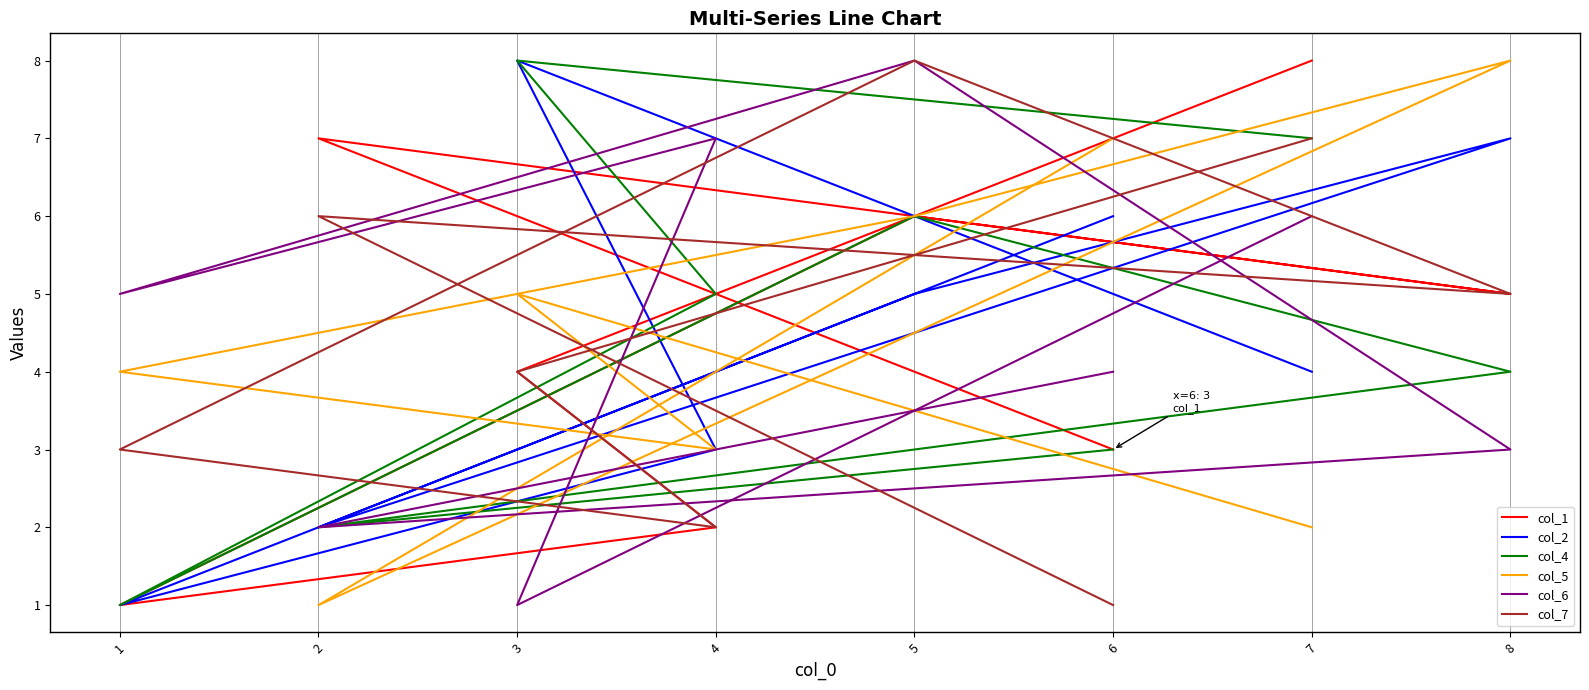

What are all the series names shown in the legend?

col_1, col_2, col_4, col_5, col_6, col_7